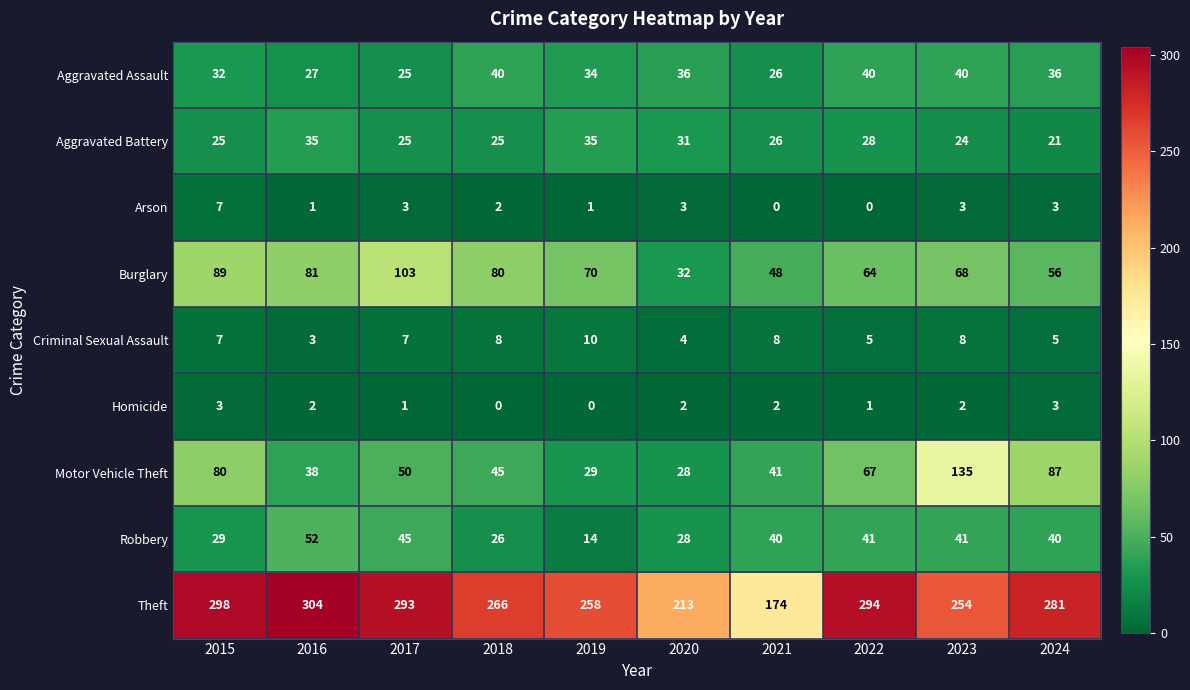

At which label does Criminal Sexual Assault reach its minimum?

2016